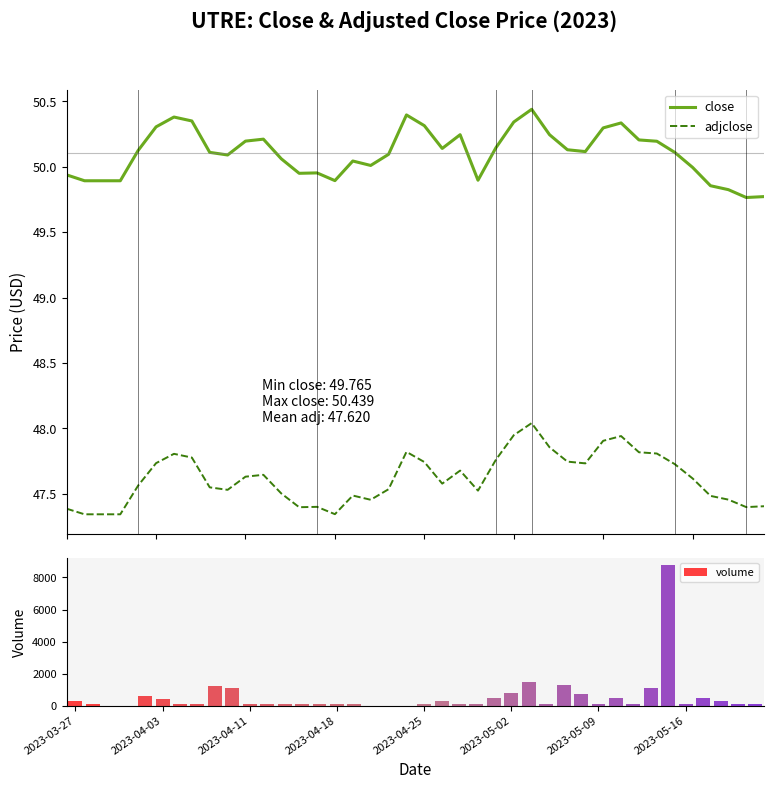

What is the sum of the adjclose values at 2023-03-27 and 34?

95.1